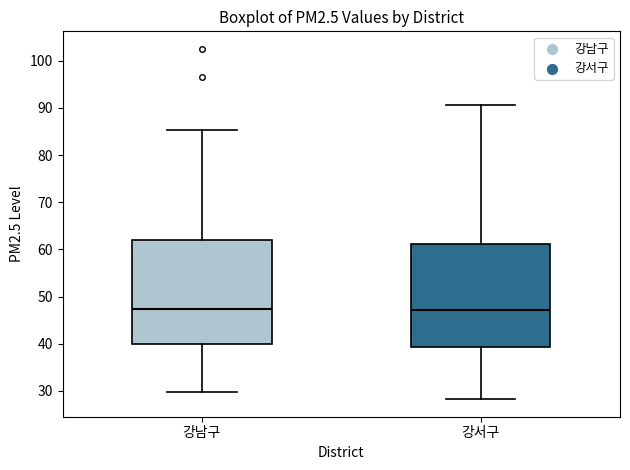

Reading left to right, transcribe this box plot: for each box, give where its median line is, the range the box spans, and where its two whiskers end, as read against the y-axis. The values are not printed on the chart, so give them approximately, as read against the axis.

강남구: median 47, box 40 to 62, whiskers 30 to 85
강서구: median 47, box 39 to 61, whiskers 28 to 91